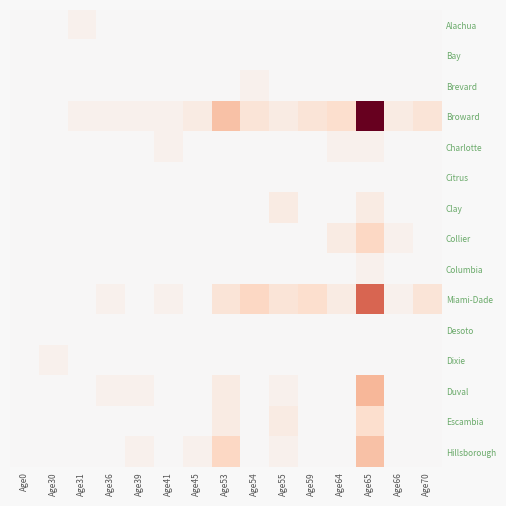

Between Age31 and Age65, which series saw the biggest shift?

Broward